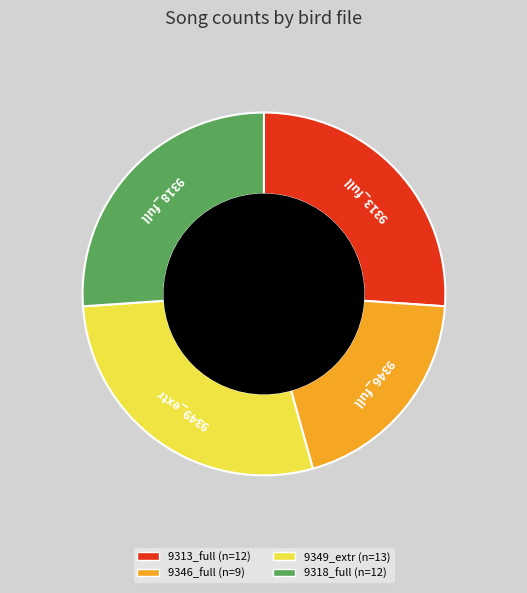

What is the largest slice in the pie chart?

9349_extr